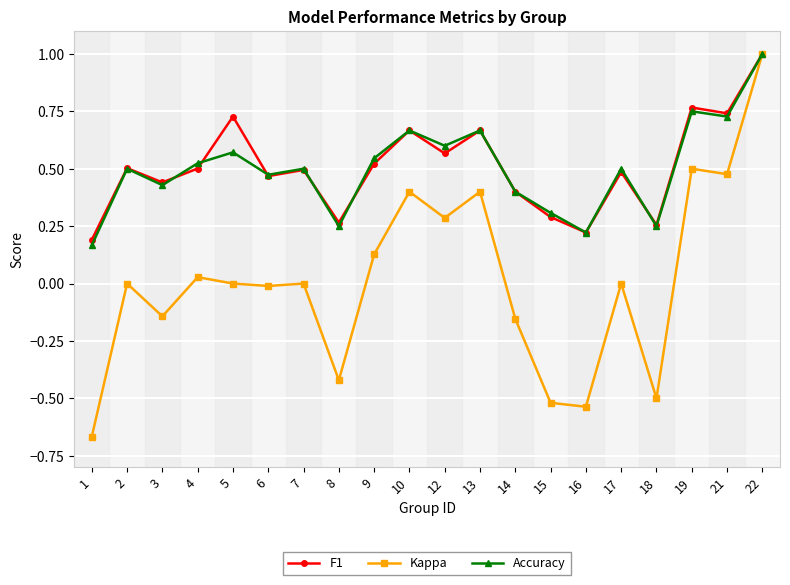

The Kappa series shows 0.0 at 2. True or false?

True